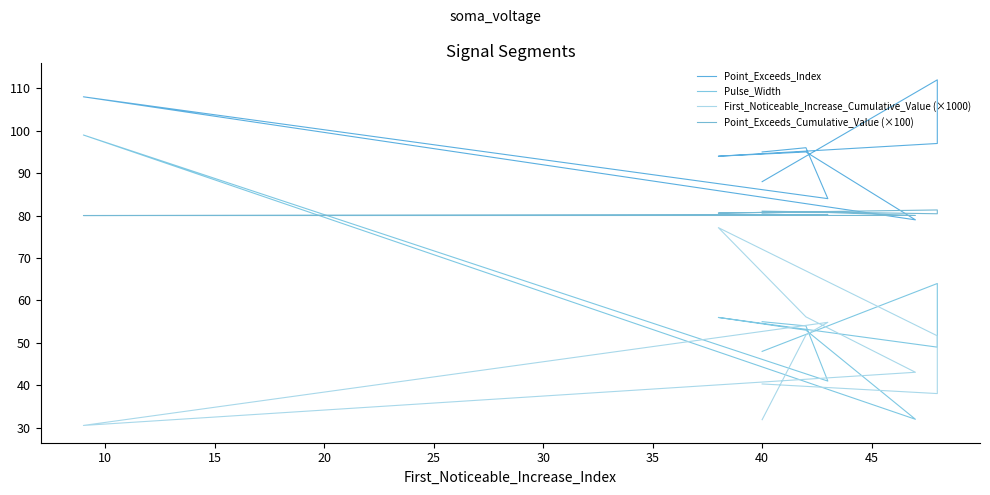

Which series has the largest total across all categories?

Point_Exceeds_Index